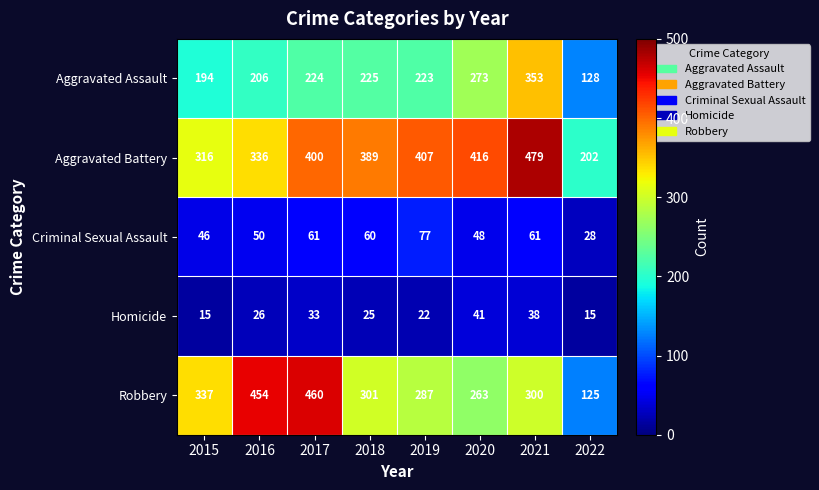

At which label is Aggravated Battery closest to 340?

2016